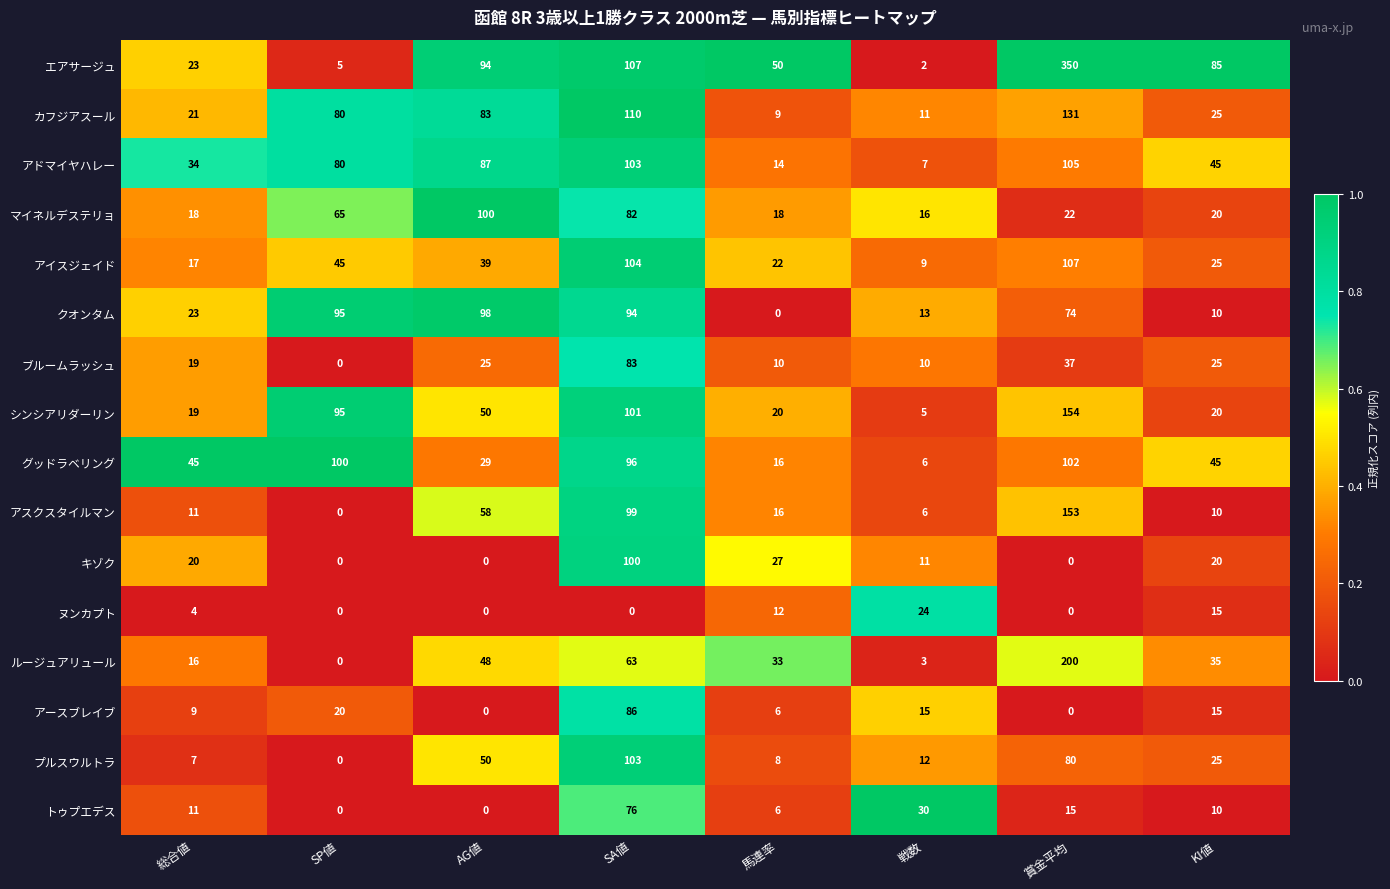

Which series has the largest total across all categories?

エアサージュ